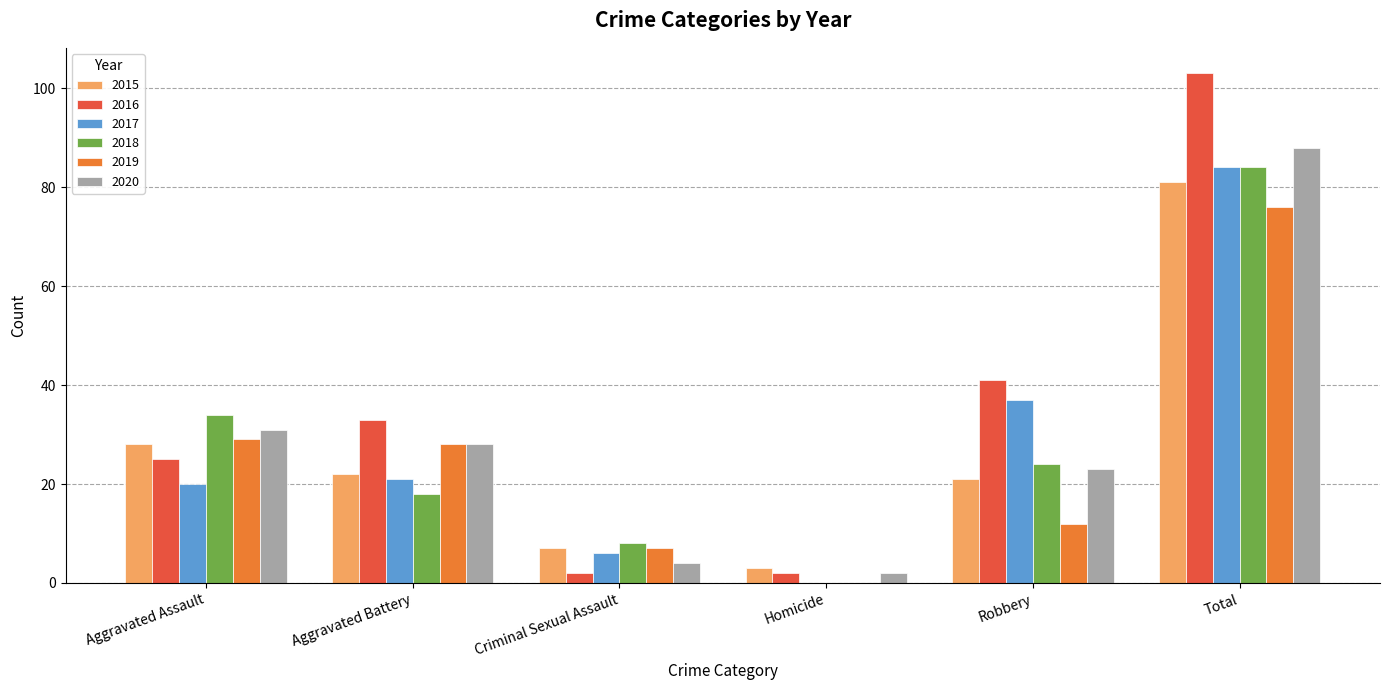

Reading left to right, list all the values displayed in this chart.

2015: Aggravated Assault=28	Aggravated Battery=22	Criminal Sexual Assault=7	Homicide=3	Robbery=21	Total=81
2016: Aggravated Assault=25	Aggravated Battery=33	Criminal Sexual Assault=2	Homicide=2	Robbery=41	Total=103
2017: Aggravated Assault=20	Aggravated Battery=21	Criminal Sexual Assault=6	Homicide=0	Robbery=37	Total=84
2018: Aggravated Assault=34	Aggravated Battery=18	Criminal Sexual Assault=8	Homicide=0	Robbery=24	Total=84
2019: Aggravated Assault=29	Aggravated Battery=28	Criminal Sexual Assault=7	Homicide=0	Robbery=12	Total=76
2020: Aggravated Assault=31	Aggravated Battery=28	Criminal Sexual Assault=4	Homicide=2	Robbery=23	Total=88